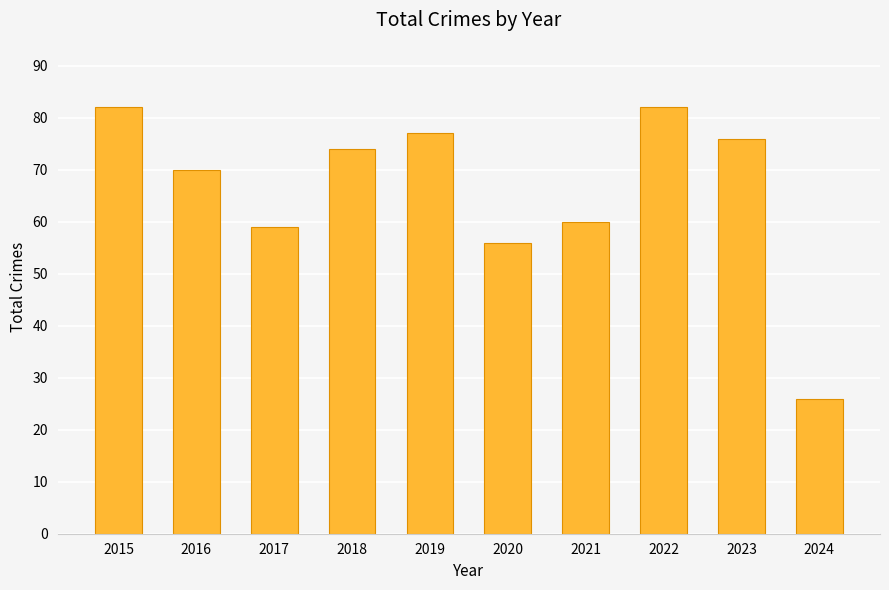

At which category does the chart reach its minimum across all series?

2024